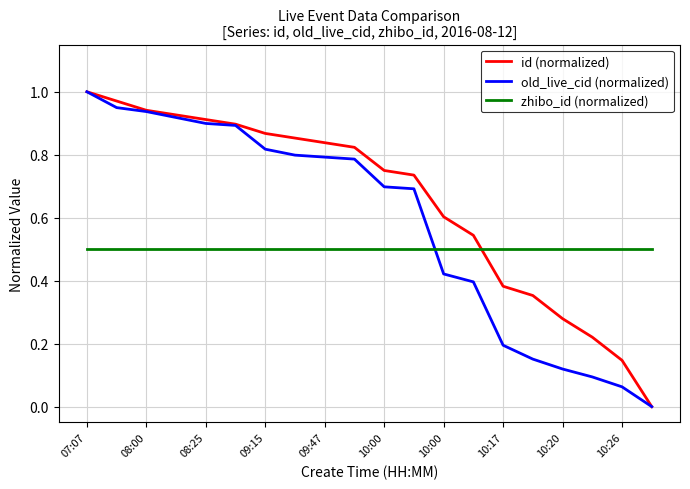

List the series in order of their overall mean, highest first.

id (normalized), old_live_cid (normalized), zhibo_id (normalized)